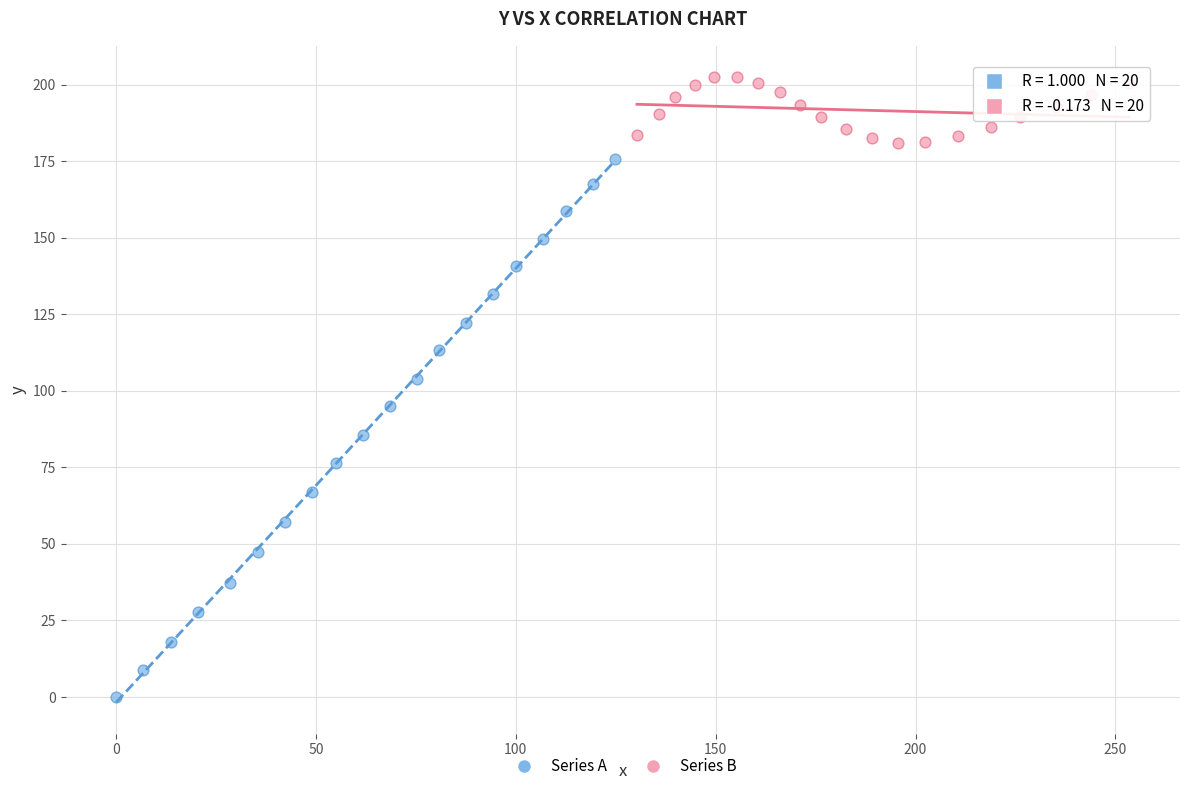

Which series reaches the maximum Y coordinate?

Series B